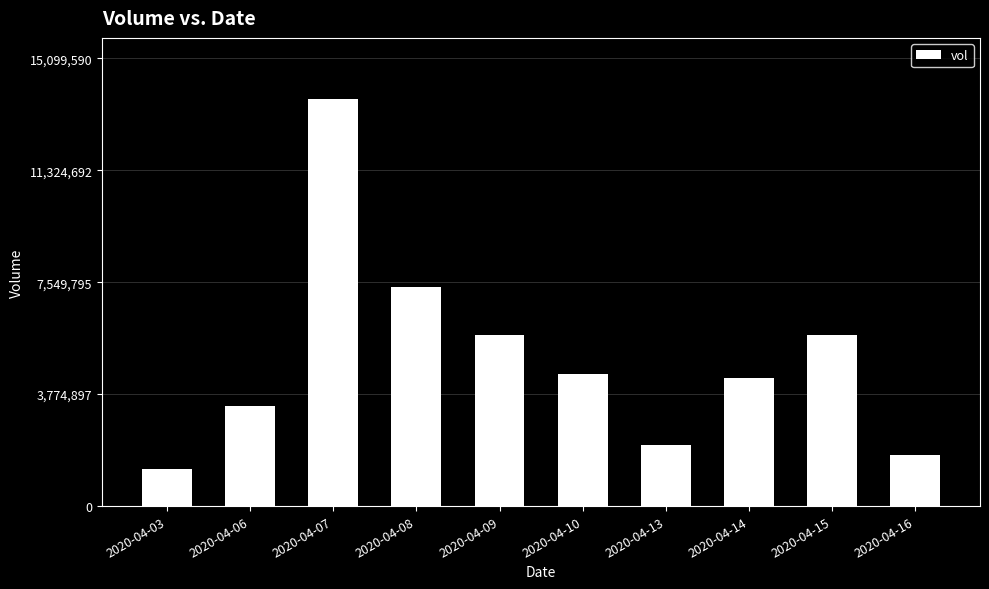

Are the bars horizontal?

No